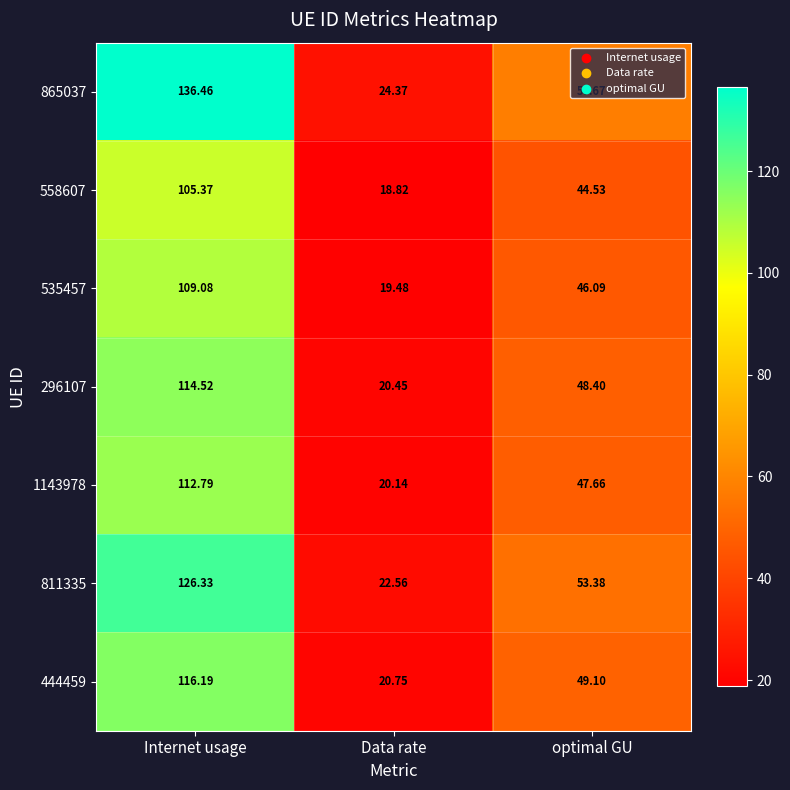

List the labels in order of 865037 value, largest first.

Internet usage, optimal GU, Data rate